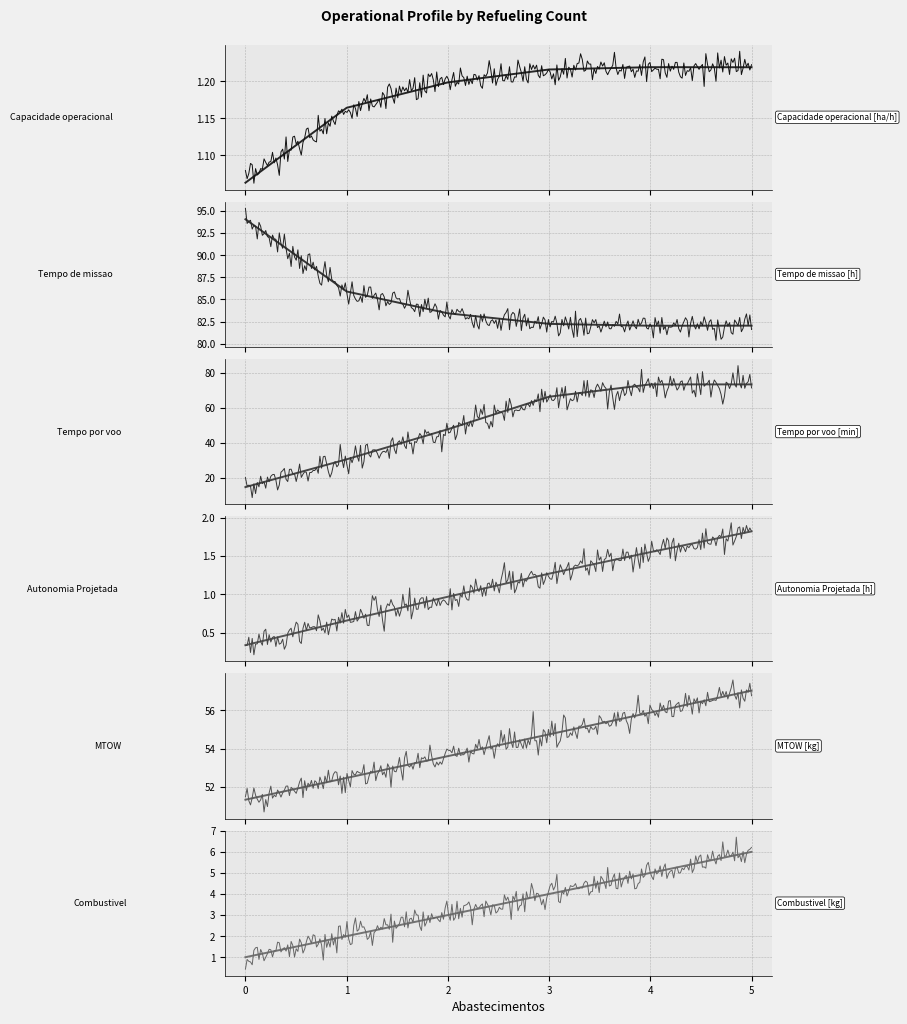

What are all the series names shown in the legend?

Capacidade operacional [ha/h], Tempo de missao [h], Tempo por voo [min], Autonomia Projetada [h], MTOW [kg], Combustivel [kg]